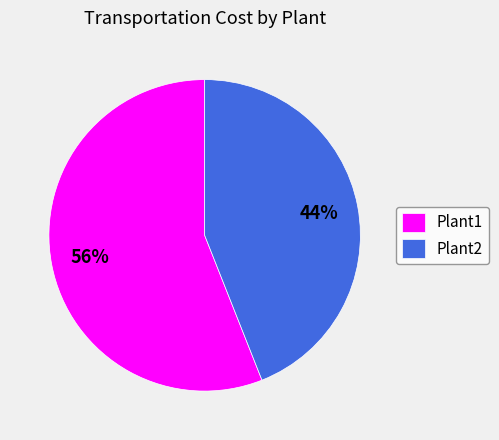

The Plant1 slice represents 69% of the pie. True or false?

False